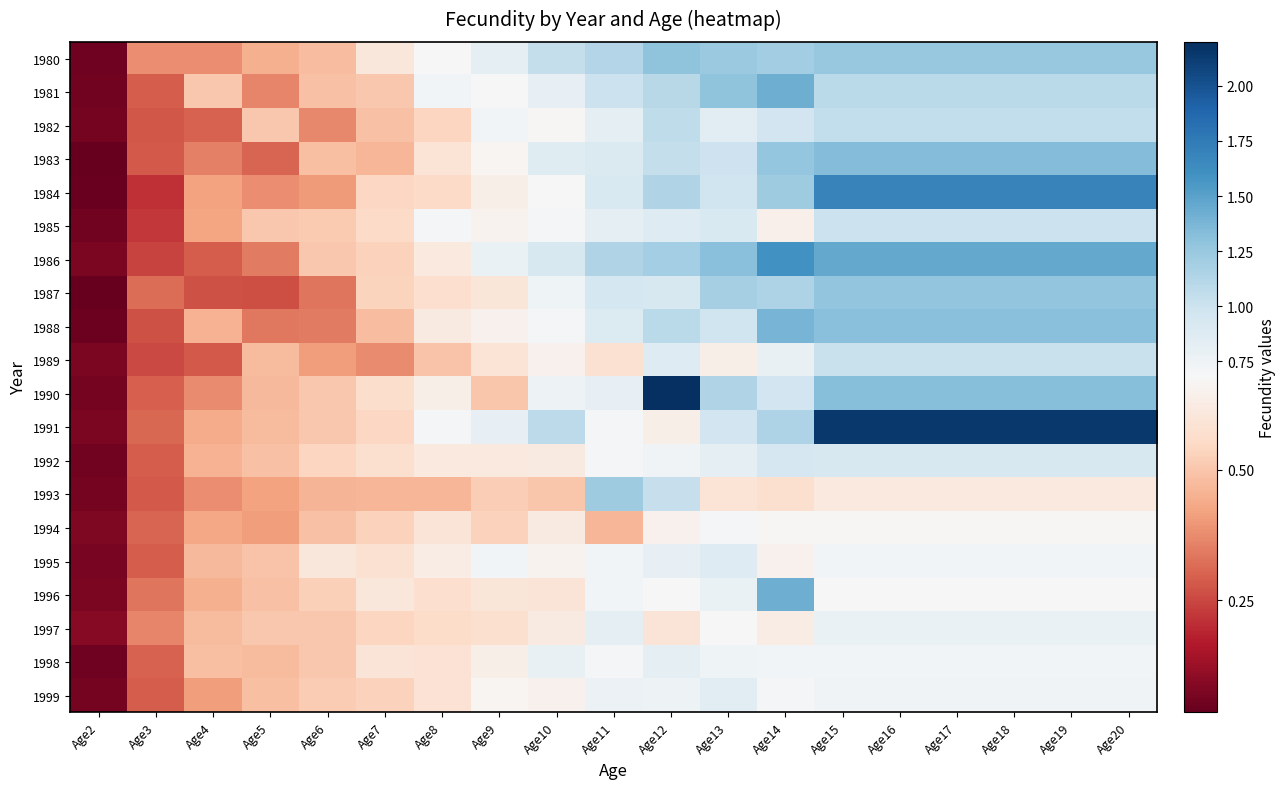

How many data points does each series have?

19